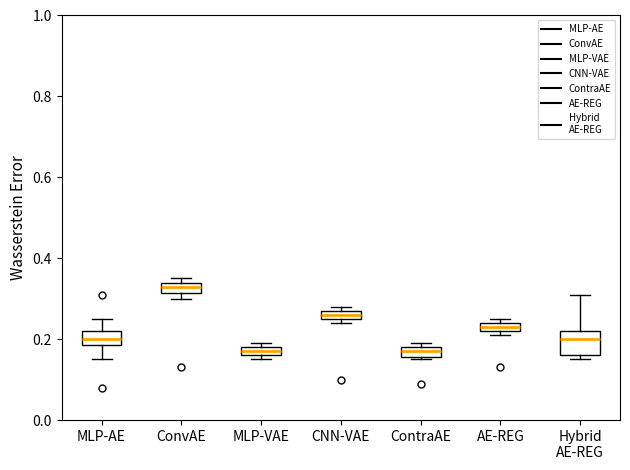

Where is the lower edge of the box for AE-REG on the y-axis? The values are not printed on the chart, so give them approximately, as read against the axis.

0.22